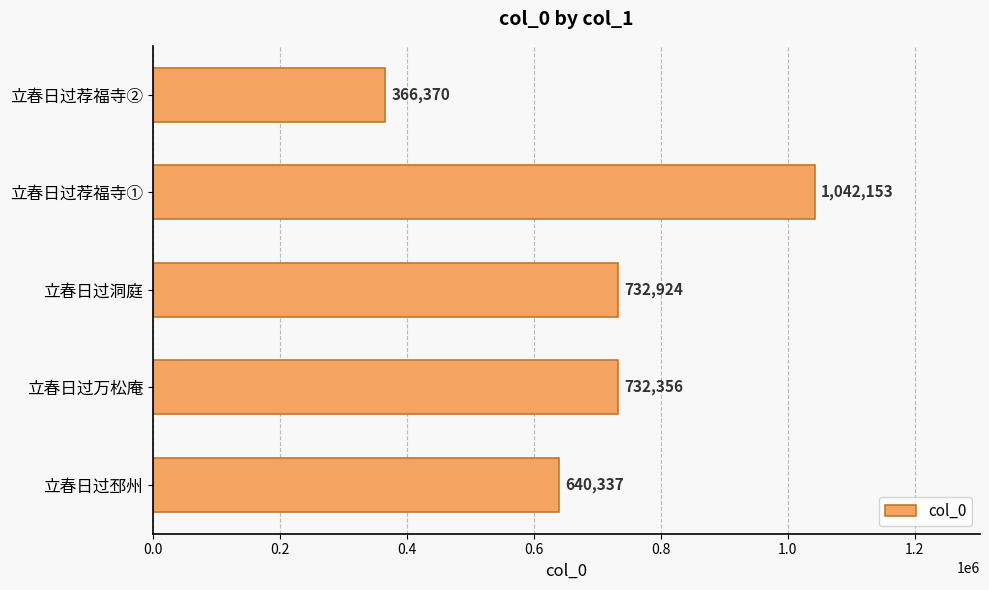

What is the difference between the maximum and minimum values?

675783